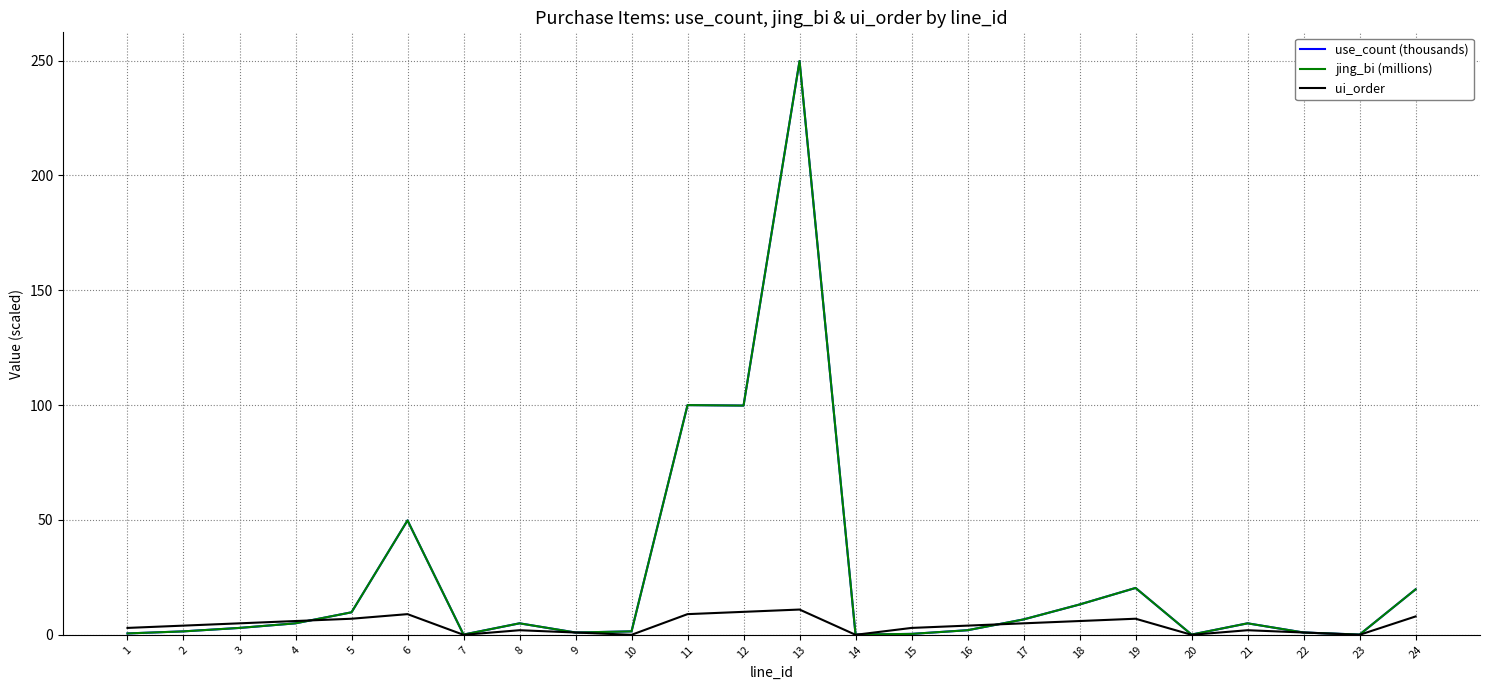

The jing_bi (millions) series shows 2.0 at 16. True or false?

True